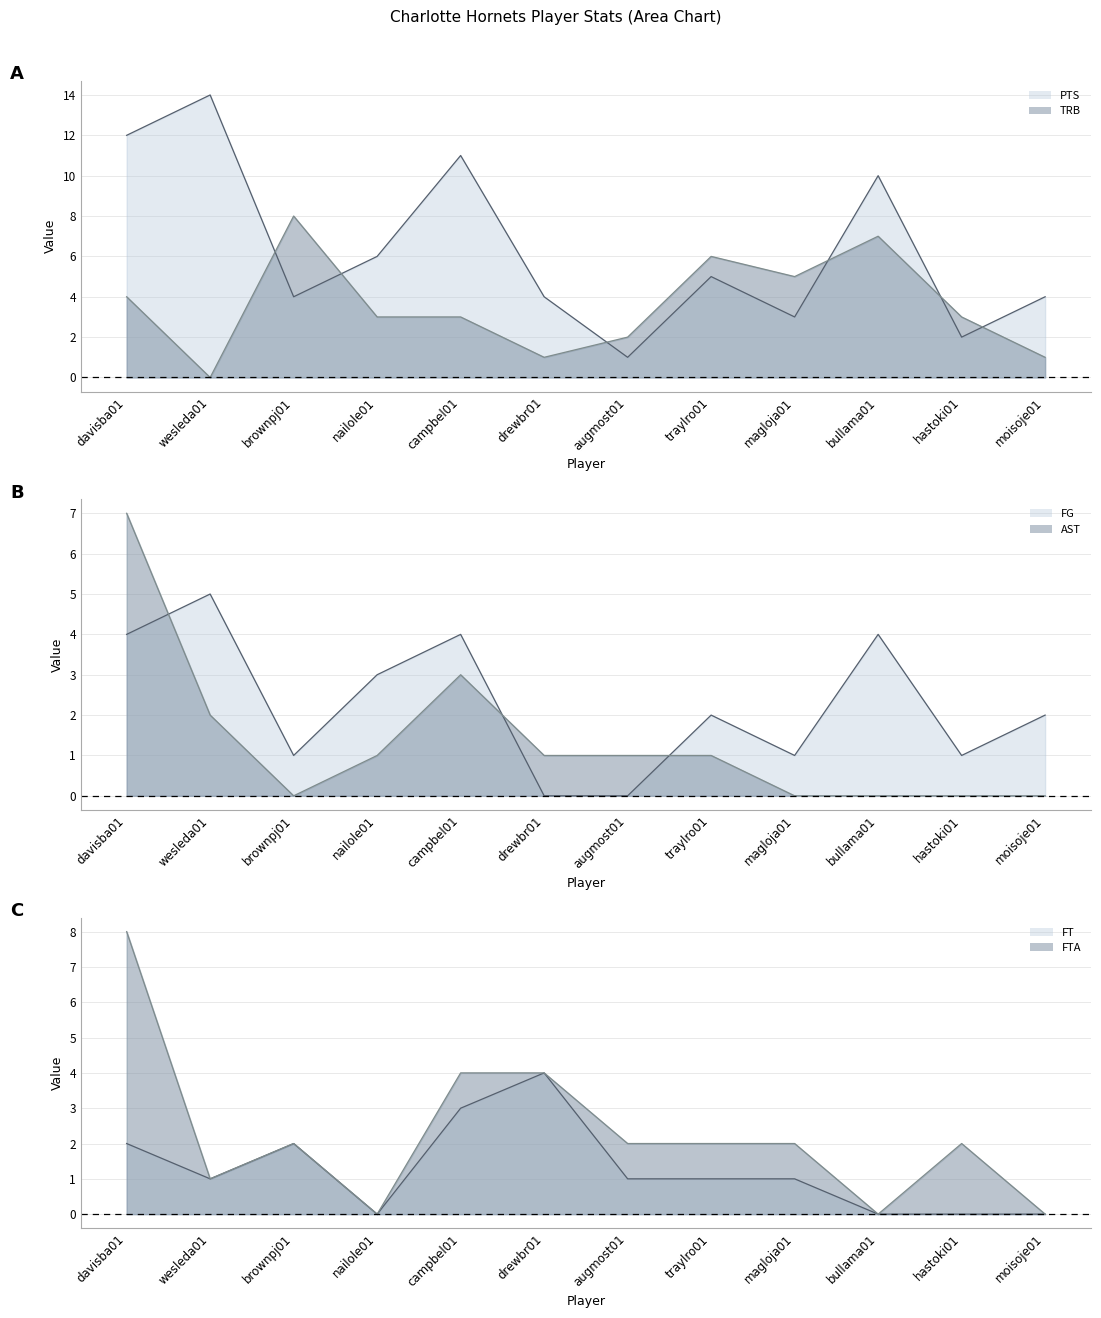

What is the label of the 10th point from the right?

brownpj01